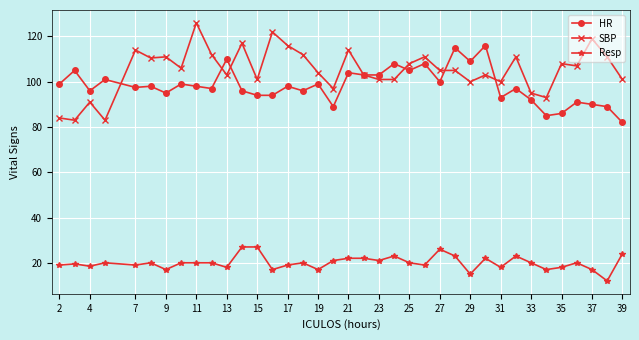

Which series has the largest range (max minus min)?

SBP